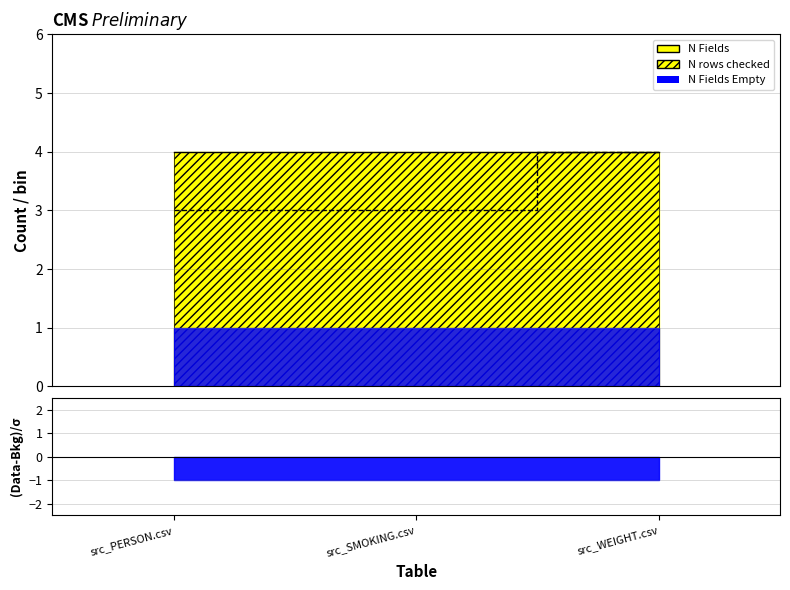

How many lines are shown in the chart?

3